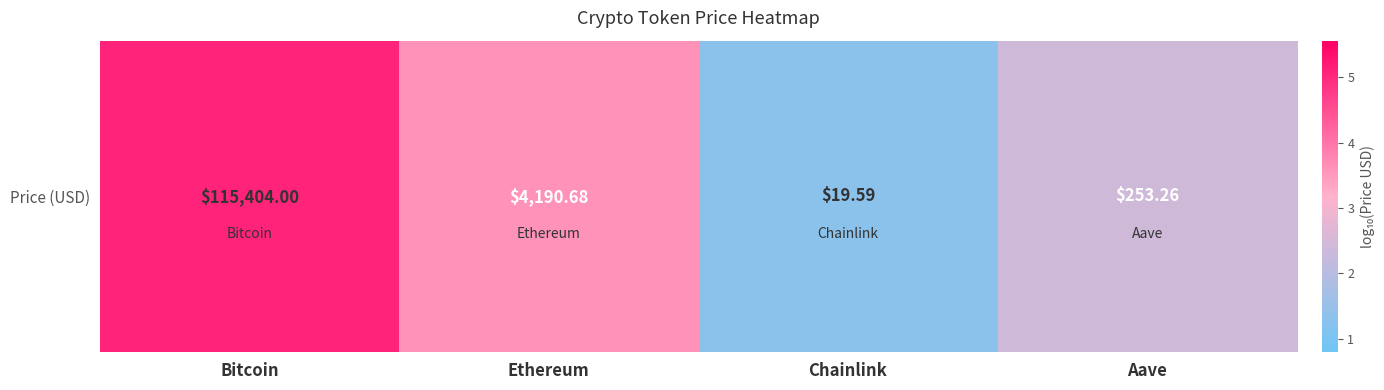

What is the ratio of the value at Chainlink to the value at Aave?

0.5